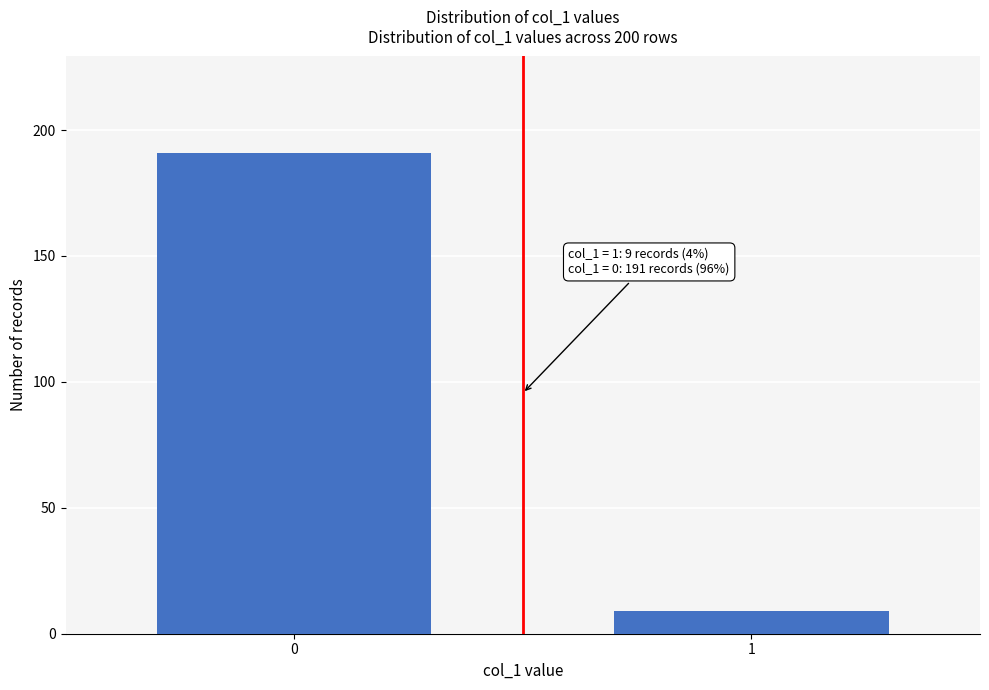

Reading left to right, list all the values displayed in this chart.

0=191	1=9